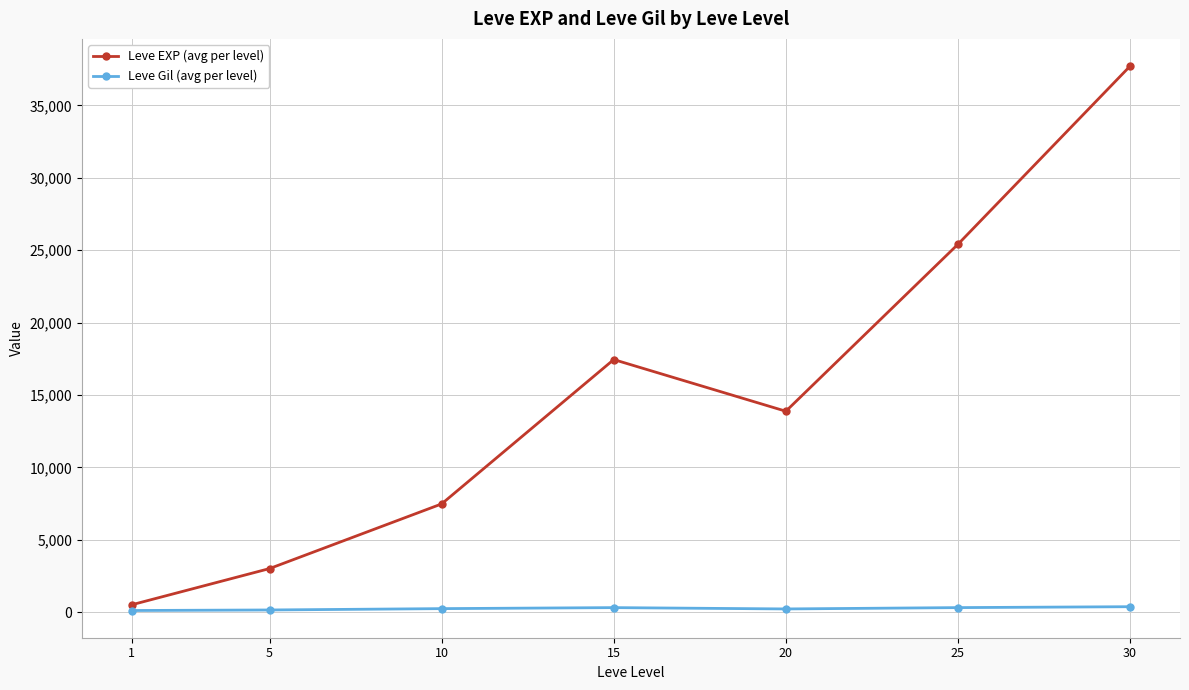

Which series has the widest spread of values?

Leve EXP (avg per level)